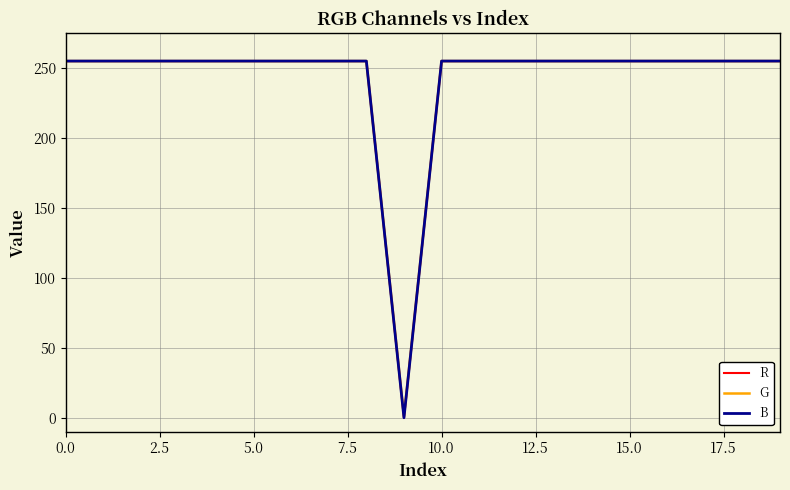

True or false: G has more than 0 interior local peaks.

False